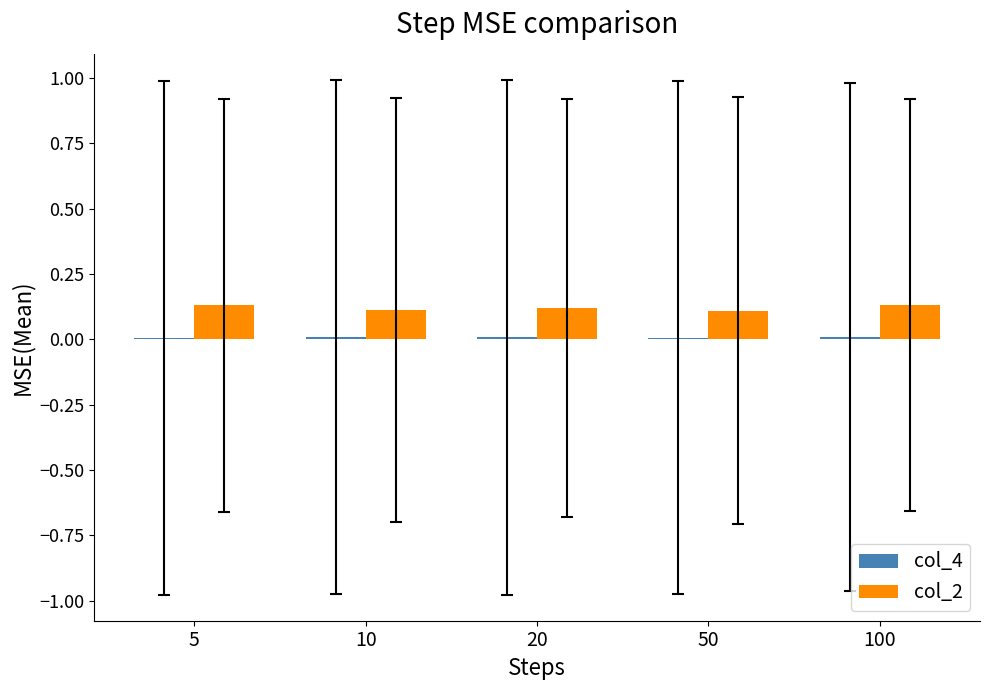

The value of col_2 at 10 is 0.1. True or false?

True